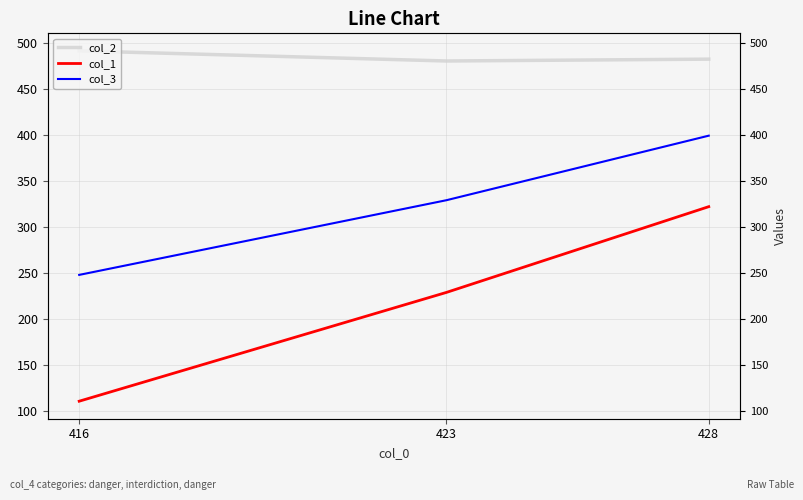

At how many categories does at least one series exceed 122?

3